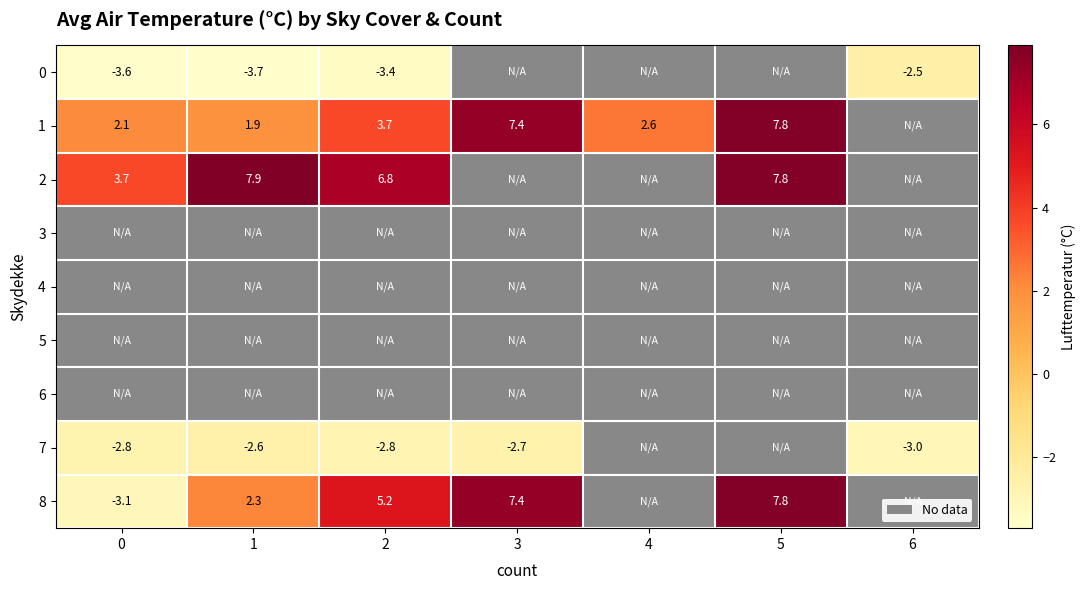

What is the smallest value displayed?

-3.7